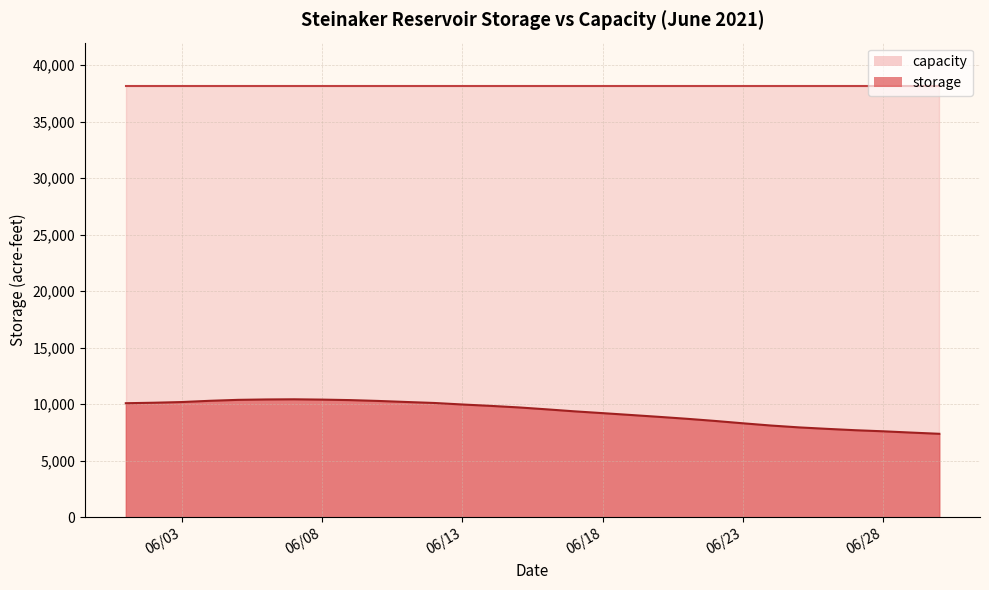

What are all the series names shown in the legend?

capacity, storage